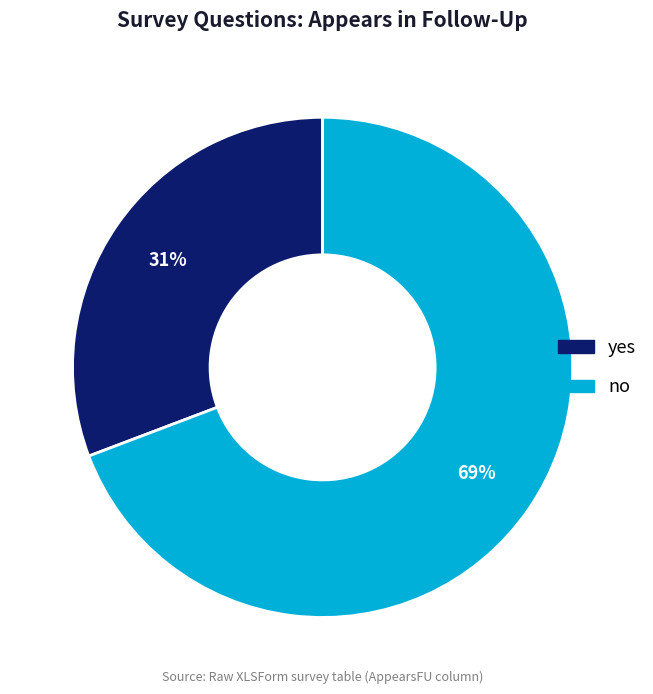

Is yes the majority of the pie?

No